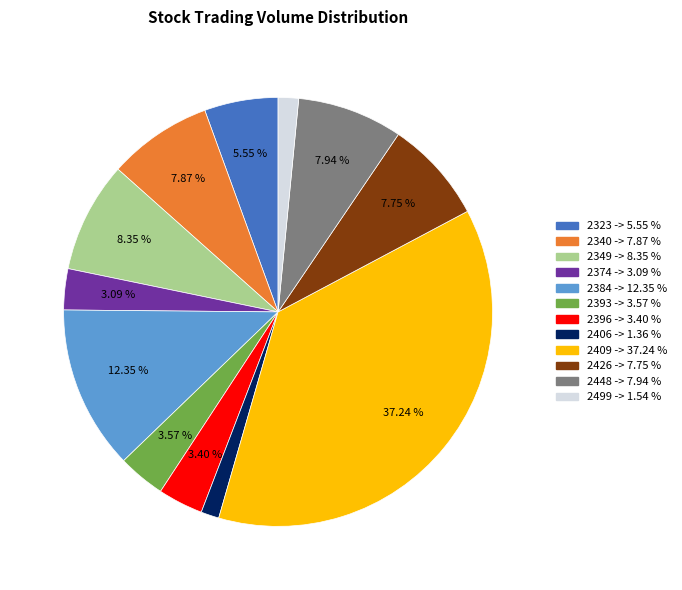

Is there a majority slice in this chart?

No